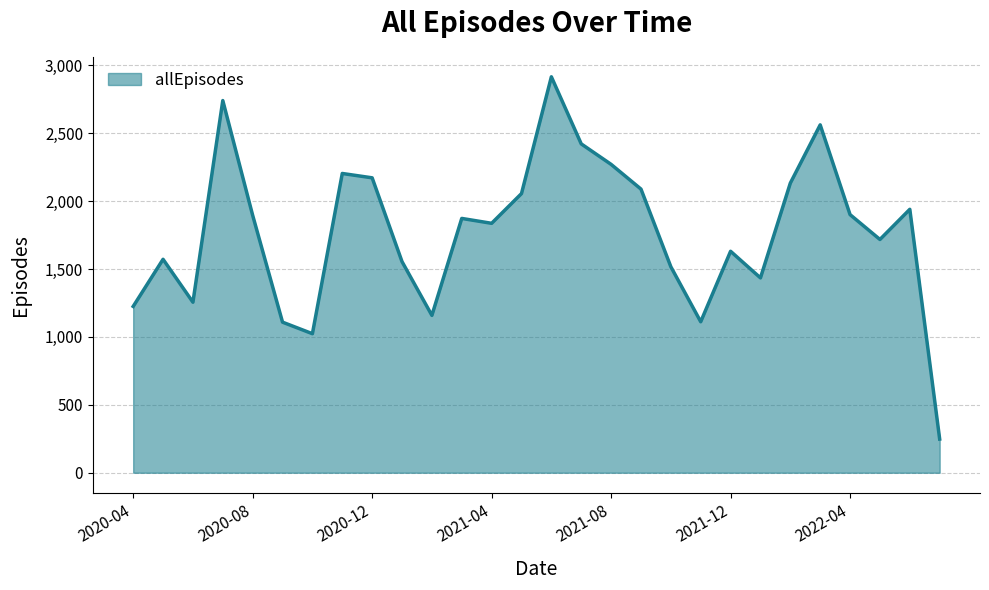

What is the smallest value displayed?

248